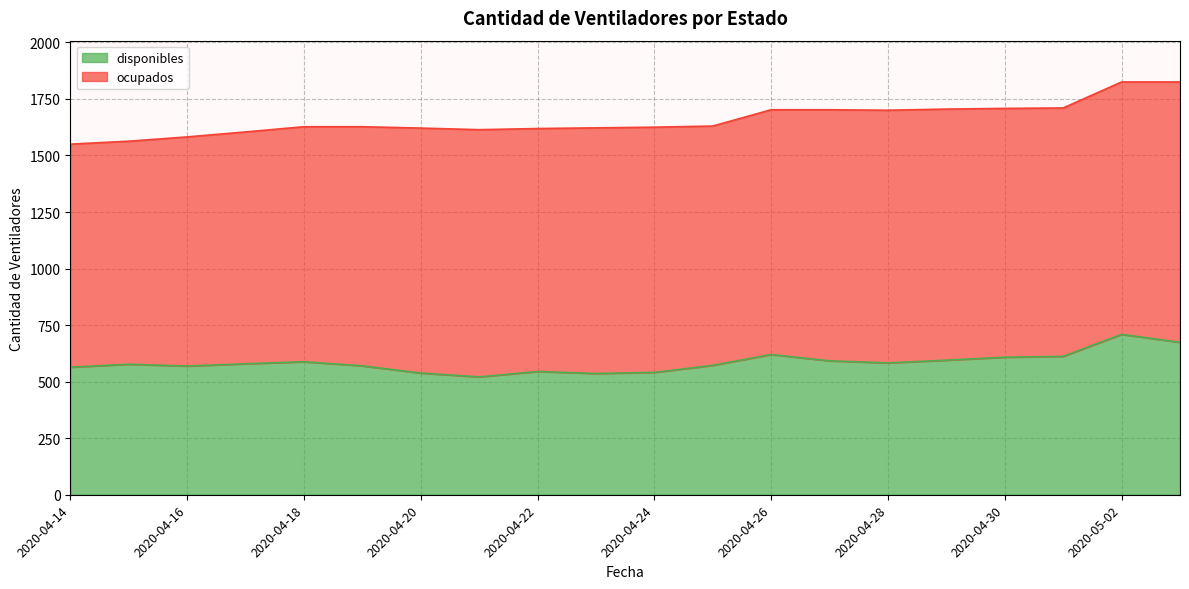

Between 2020-04-22 and 2020-04-24, which is larger?

2020-04-22